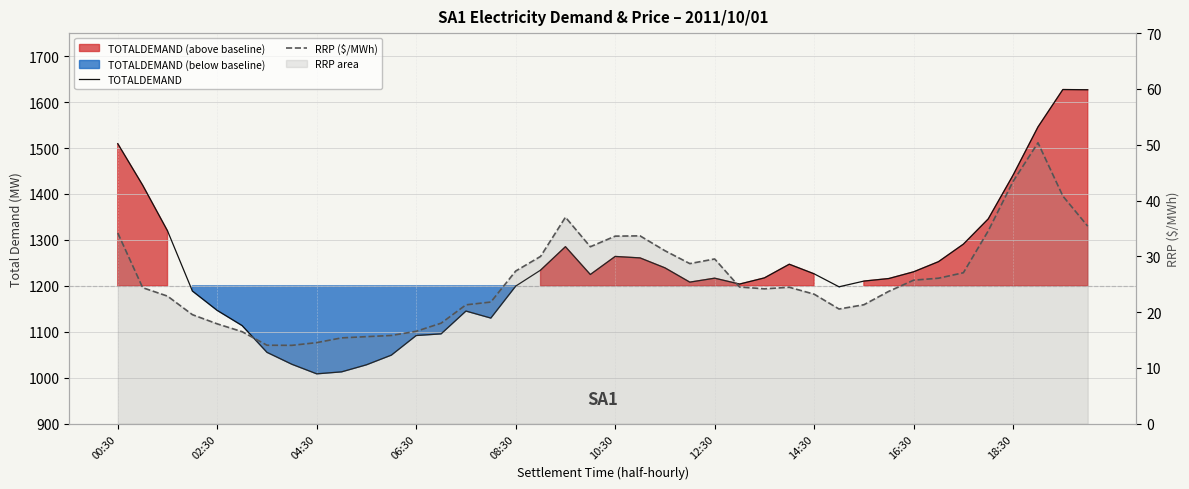

Rank the series by their maximum value, from highest to lowest.

TOTALDEMAND, RRP ($/MWh)